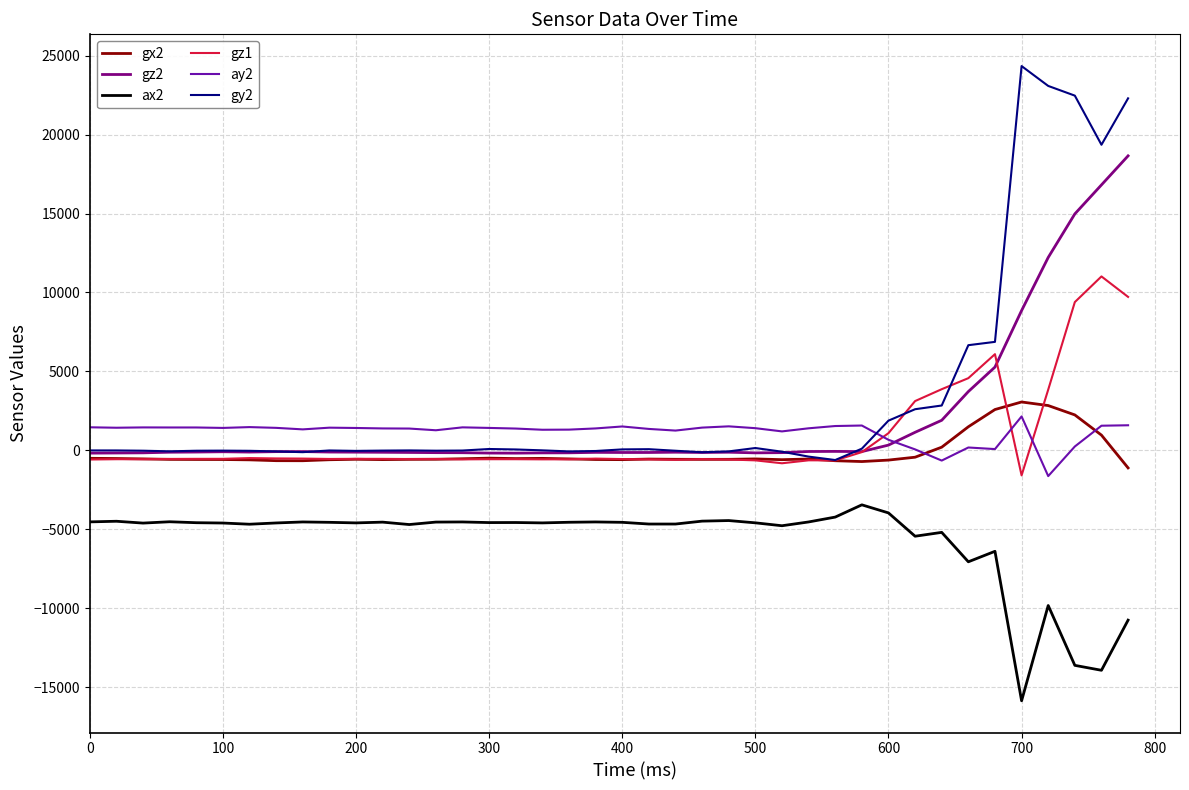

What is the minimum value shown in the chart?

-15864